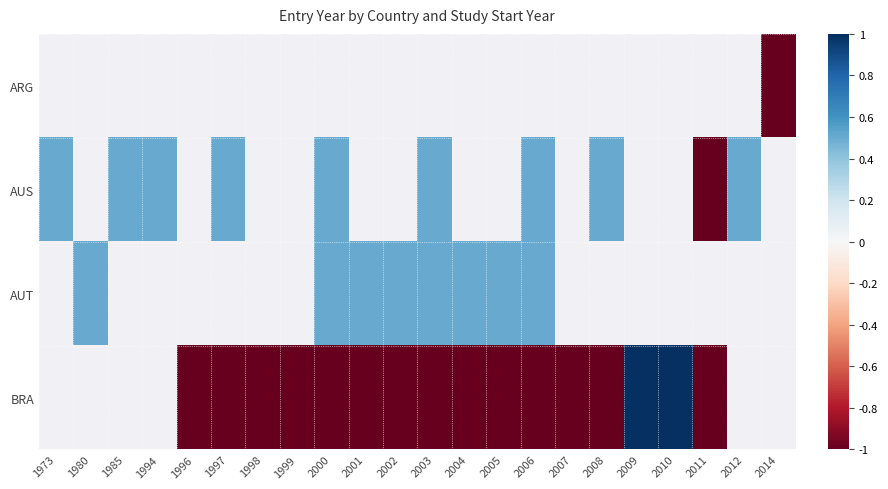

The AUT series shows 0.5 at 2006. True or false?

True